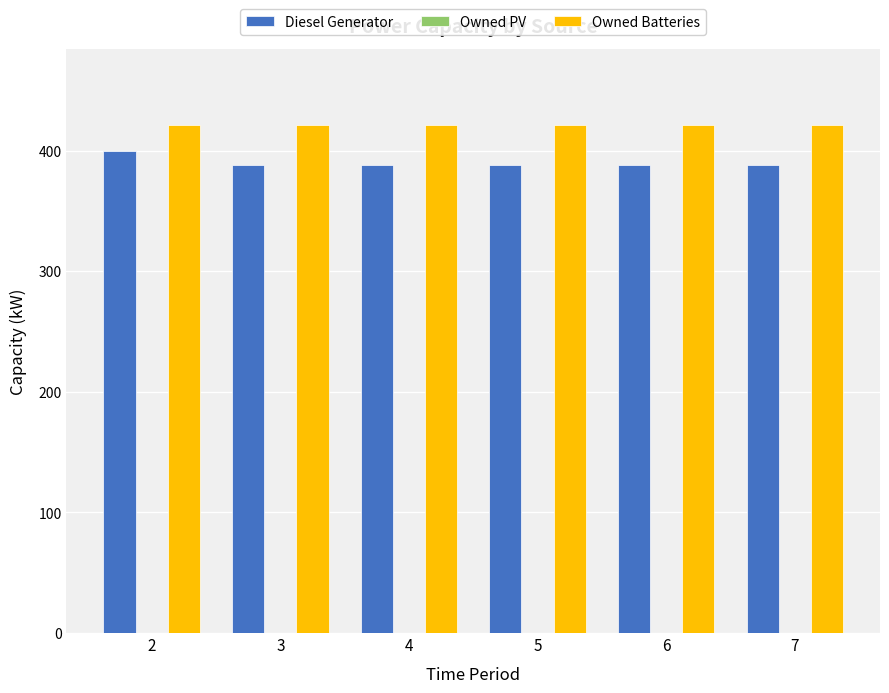

Reading left to right, extract all data points from this chart.

Diesel Generator: 400	388	388	388	388	388
Owned Batteries: 421	421	421	421	421	421